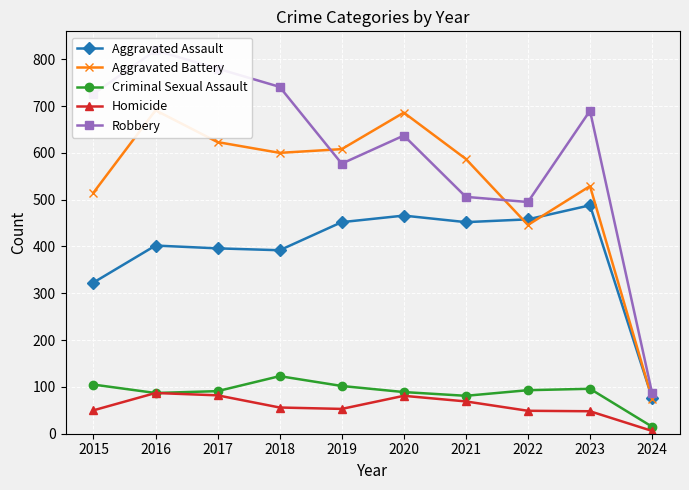

How many data points in Aggravated Battery are above 600?

4